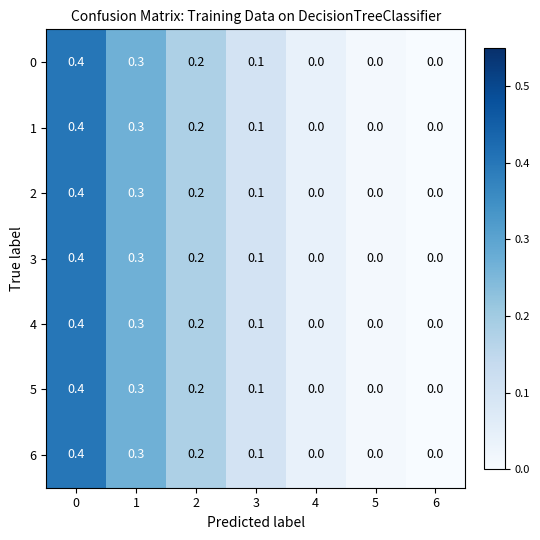

What is the difference between the 4 values at 0 and 5?

0.4